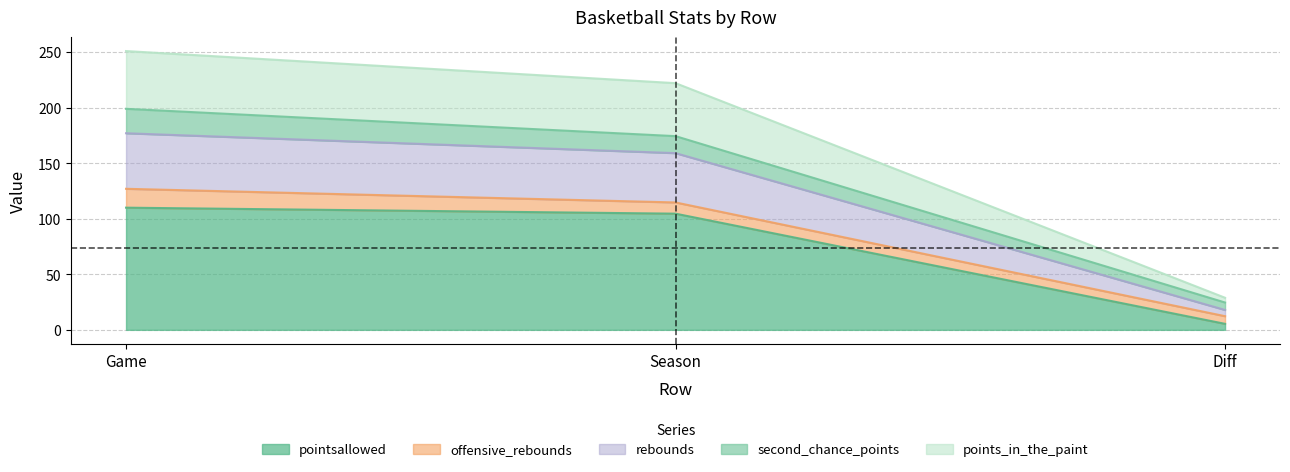

Does the chart have visible grid lines?

Yes